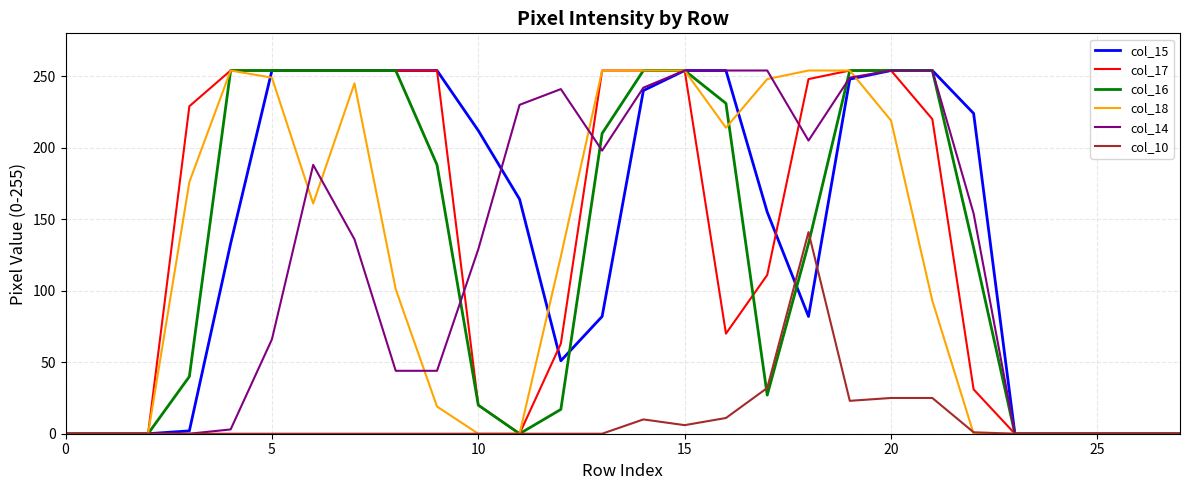

Does the chart have visible grid lines?

Yes